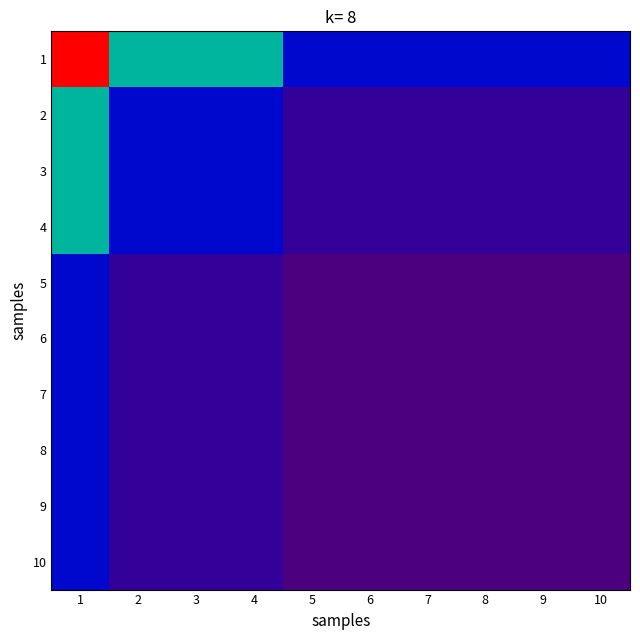

At how many categories does at least one series exceed 0?

10